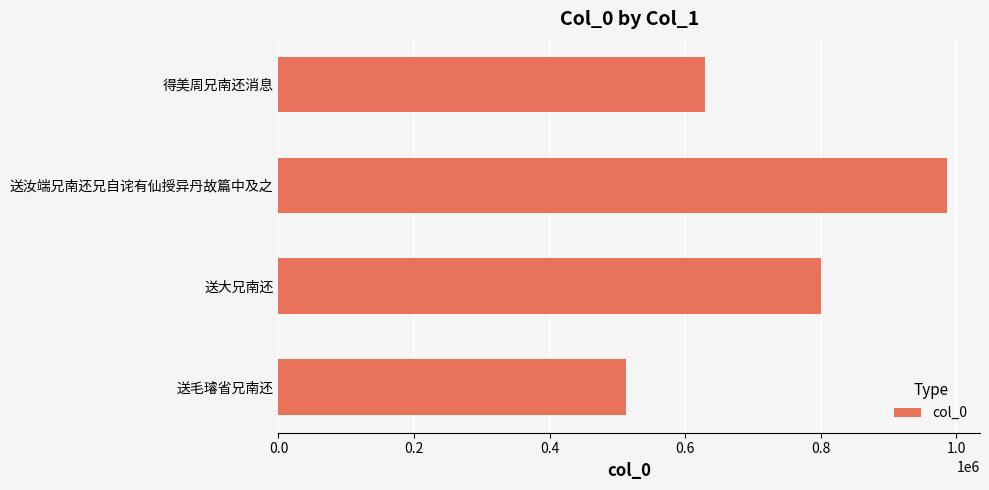

How many bars are there in total?

4